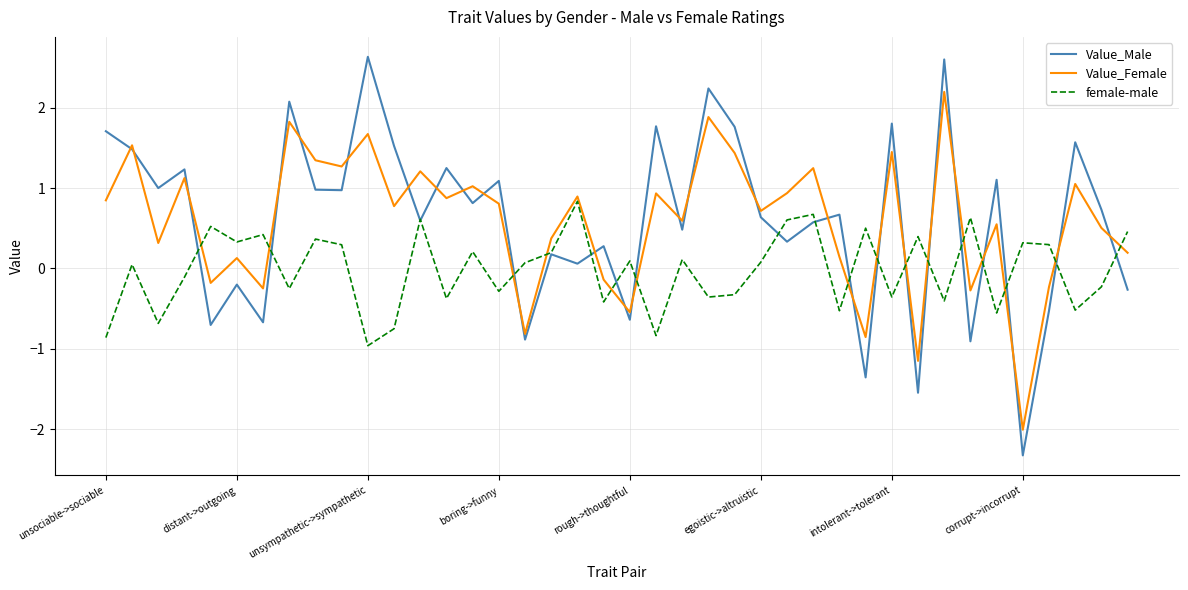

In Value_Male, how many points are lower than both neighbors (excluding endpoints)?

15